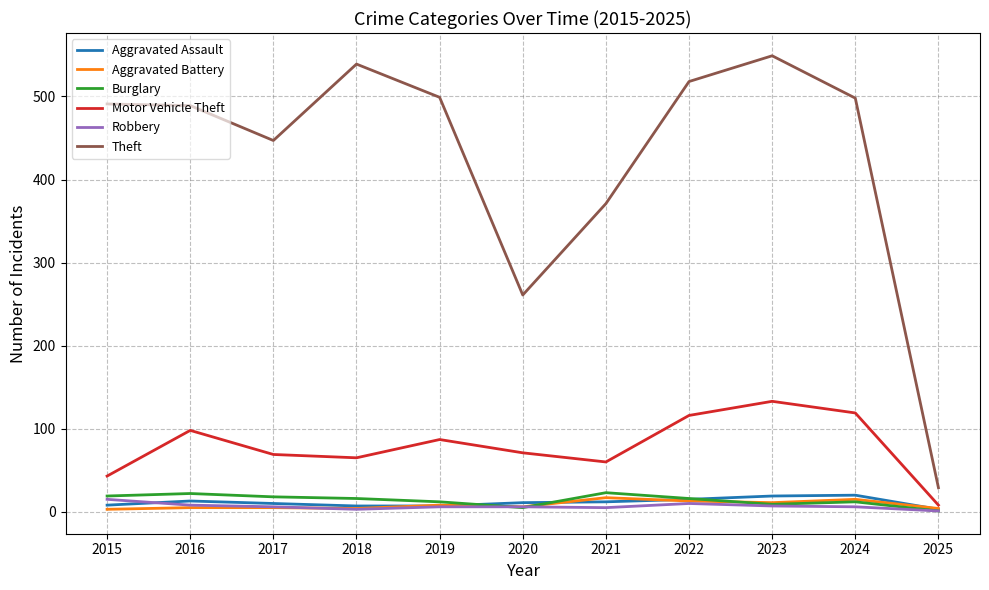

True or false: Theft and Robbery cross at least once.

False